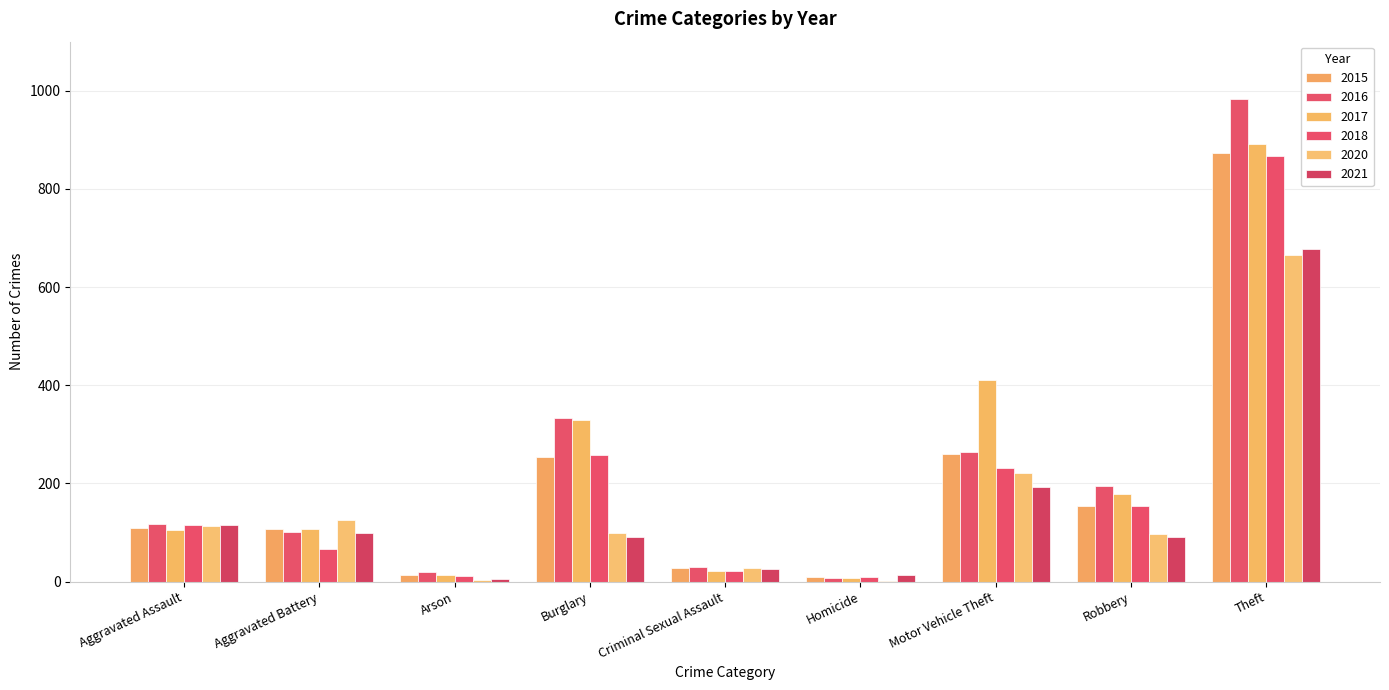

What is the difference between the 2015 values at Homicide and Theft?

865